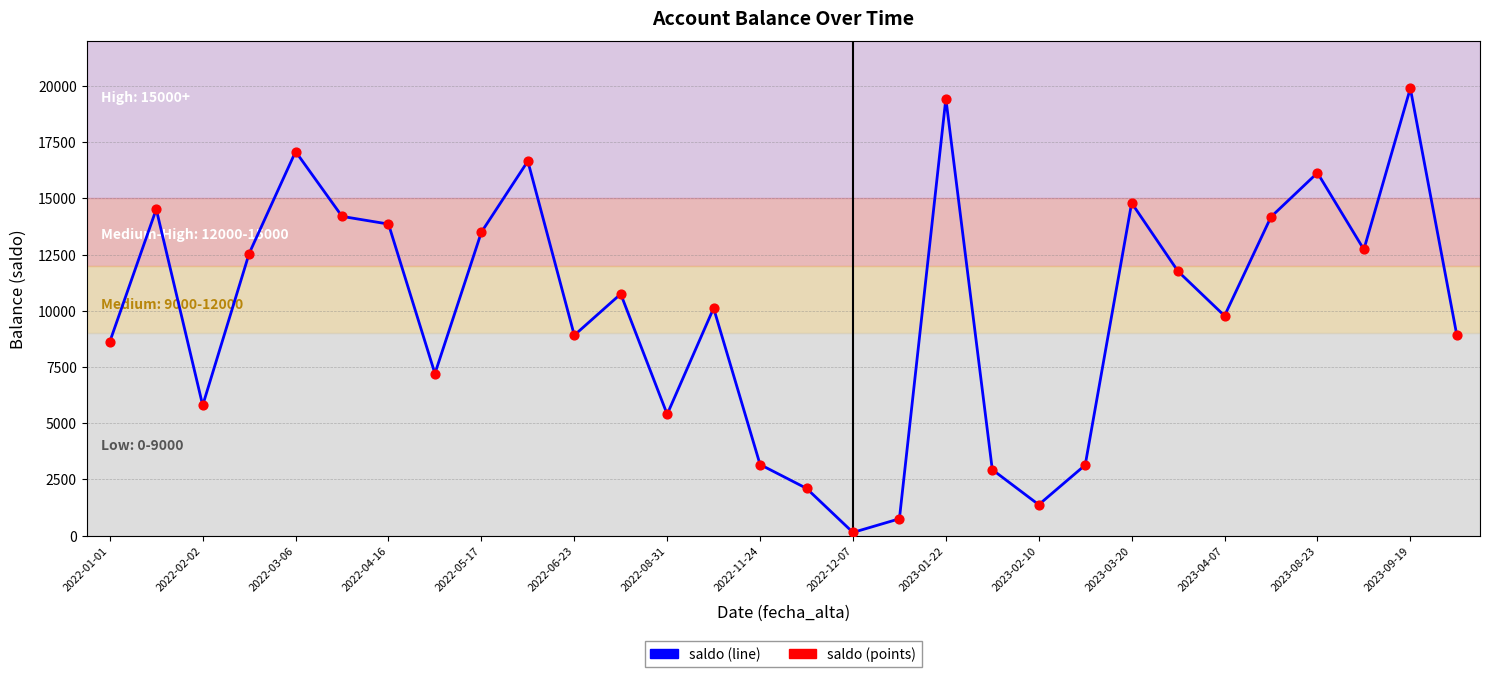

What is the difference between the maximum and minimum values?

19764.2